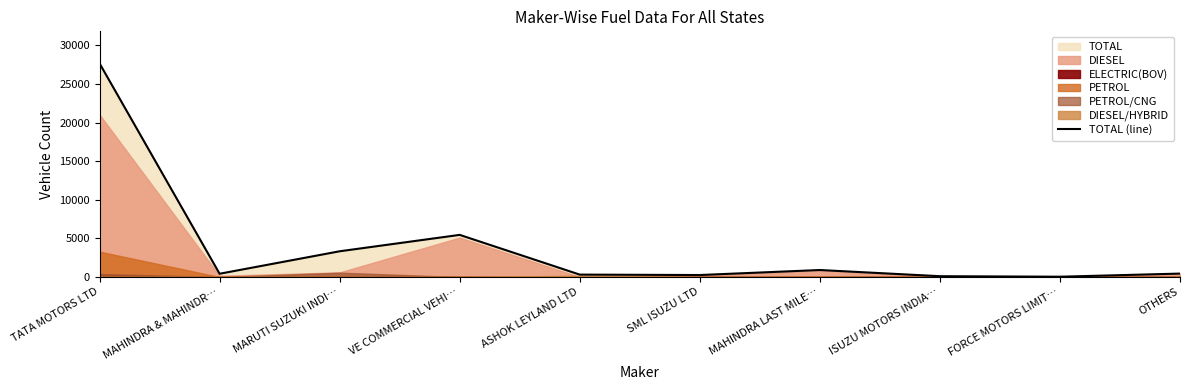

How many interior local peaks (higher than both neighbors) does the data have?

2